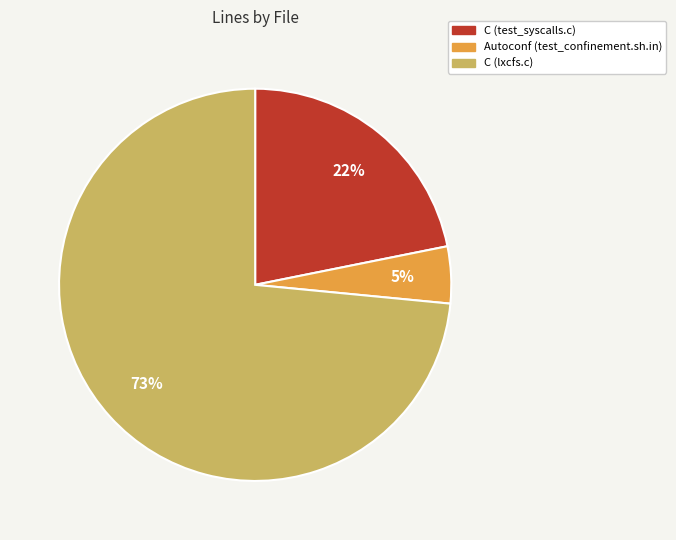

True or false: Autoconf (test_confinement.sh.in) accounts for 5% of the total.

True